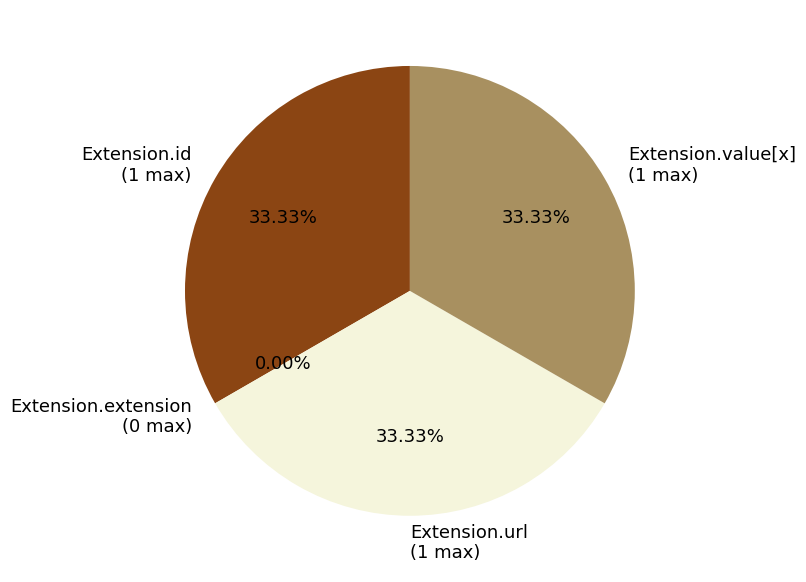

Count the number of slices in the pie.

5